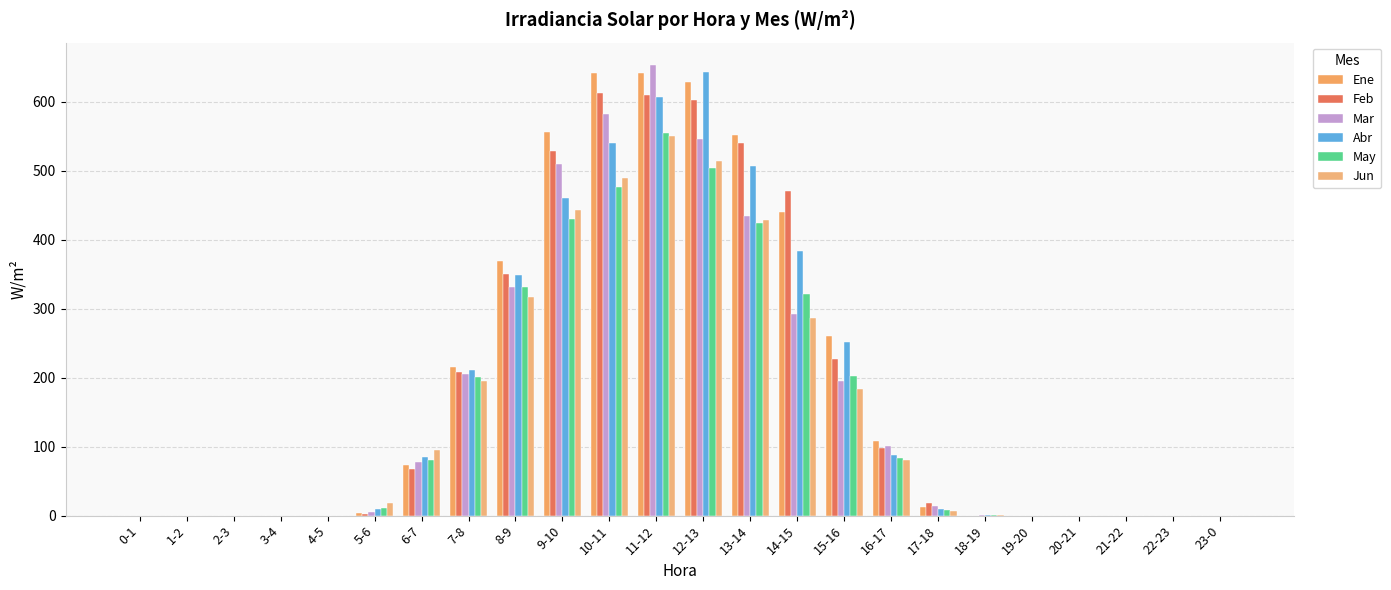

At how many categories does at least one series exceed 438?

6